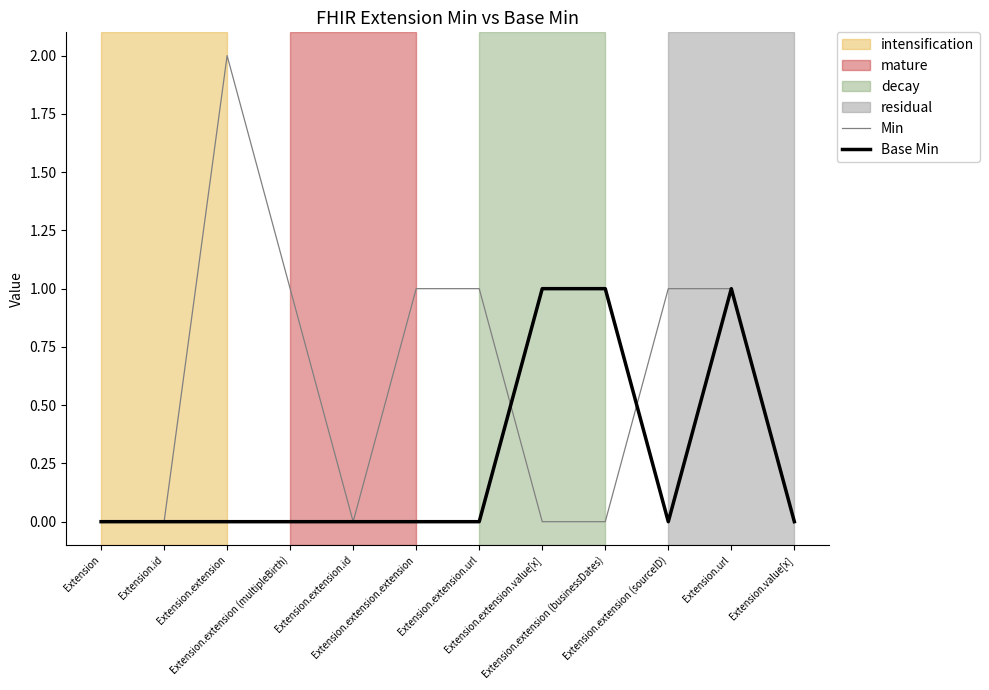

Which series has the largest total across all categories?

Min